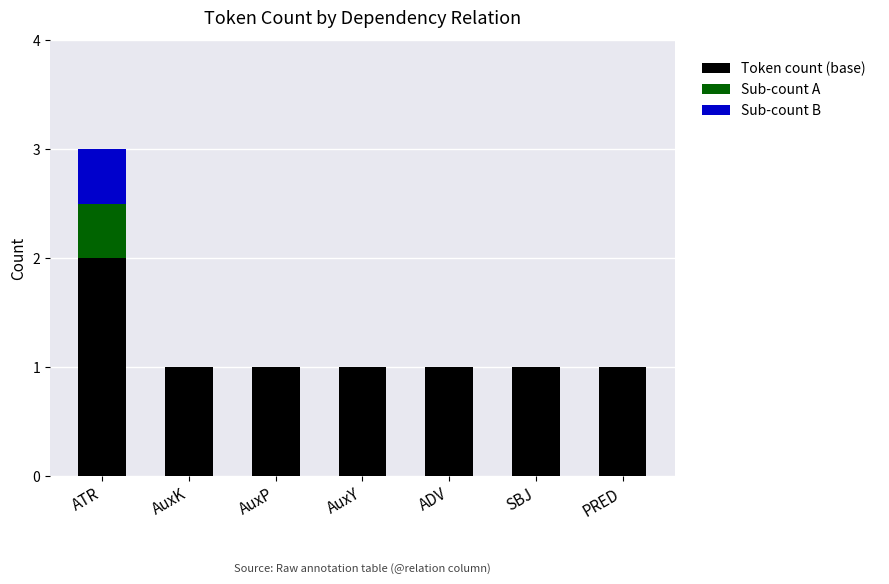

Is it true that Token count (base) equals 1.3 at AuxP?

False